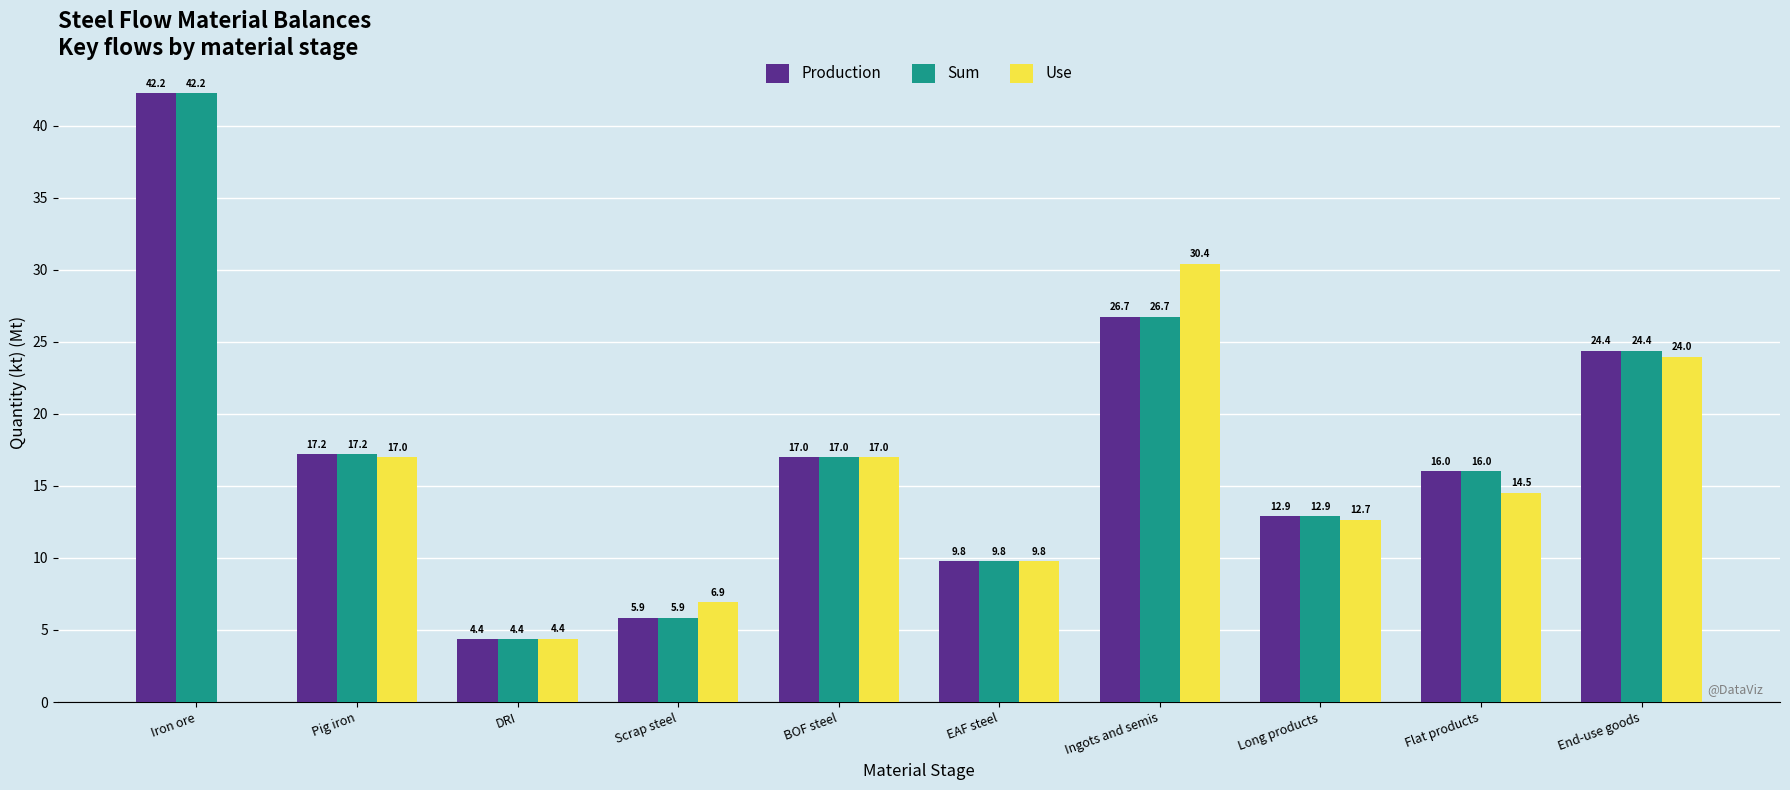

The Sum series shows 9.8 at EAF steel. True or false?

True